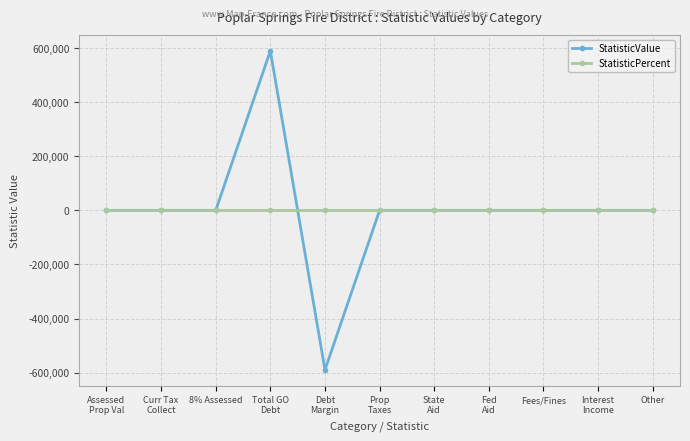

Is it true that StatisticPercent equals 0 at Assessed
Prop Val?

True